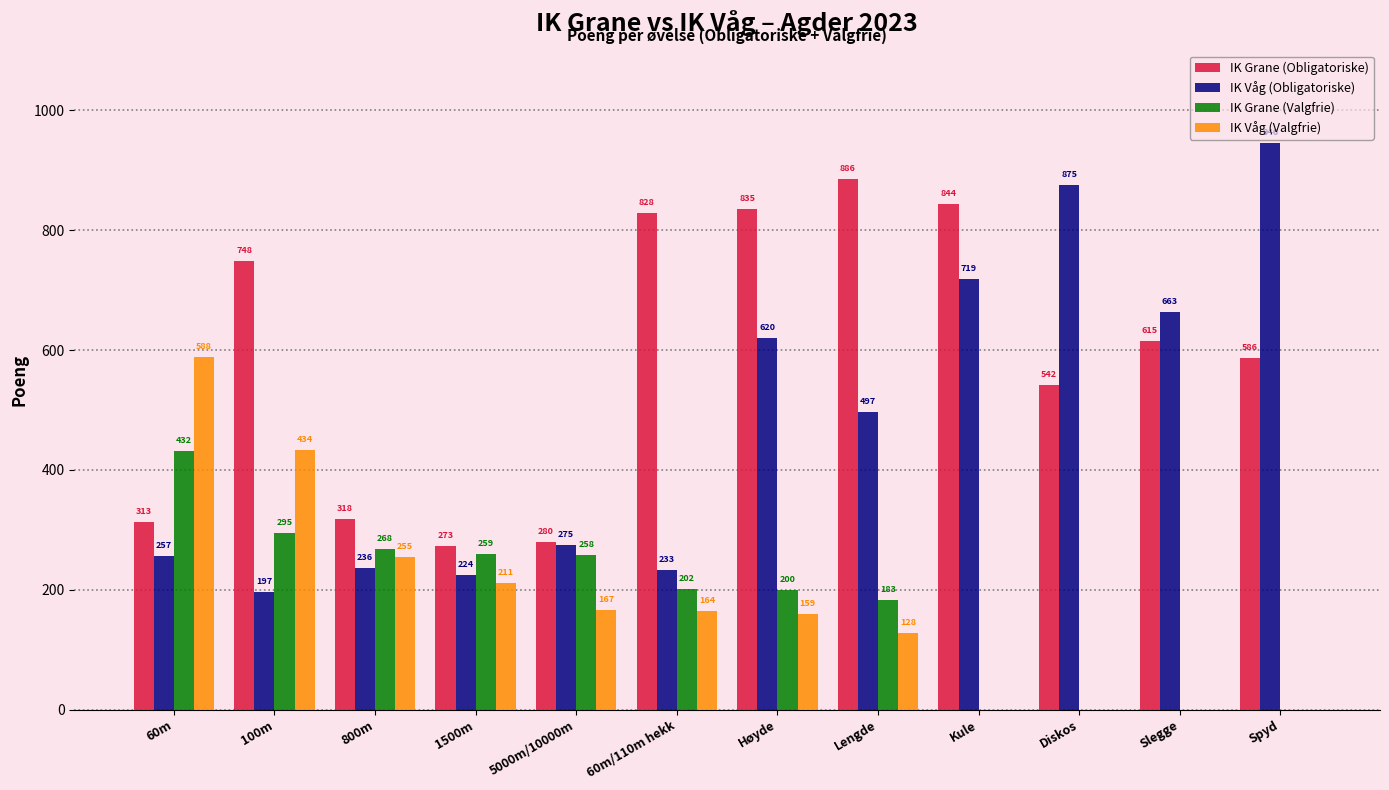

Reading left to right, extract all data points from this chart.

IK Grane (Obligatoriske): 60m=313	100m=748	800m=318	1500m=273	5000m/10000m=280	60m/110m hekk=828	Høyde=835	Lengde=886	Kule=844	Diskos=542	Slegge=615	Spyd=586
IK Våg (Obligatoriske): 60m=257	100m=197	800m=236	1500m=224	5000m/10000m=275	60m/110m hekk=233	Høyde=620	Lengde=497	Kule=719	Diskos=875	Slegge=663	Spyd=946
IK Grane (Valgfrie): 60m=432	100m=295	800m=268	1500m=259	5000m/10000m=258	60m/110m hekk=202	Høyde=200	Lengde=183	Kule=0	Diskos=0	Slegge=0	Spyd=0
IK Våg (Valgfrie): 60m=588	100m=434	800m=255	1500m=211	5000m/10000m=167	60m/110m hekk=164	Høyde=159	Lengde=128	Kule=0	Diskos=0	Slegge=0	Spyd=0